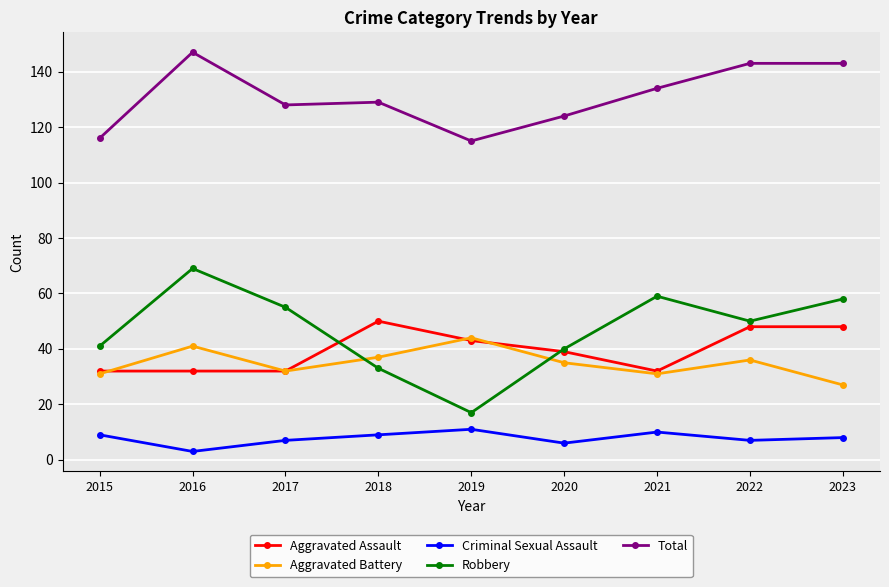

Reading left to right, what are all the values shown in this chart?

Aggravated Assault: 32	32	32	50	43	39	32	48	48
Aggravated Battery: 31	41	32	37	44	35	31	36	27
Criminal Sexual Assault: 9	3	7	9	11	6	10	7	8
Robbery: 41	69	55	33	17	40	59	50	58
Total: 116	147	128	129	115	124	134	143	143